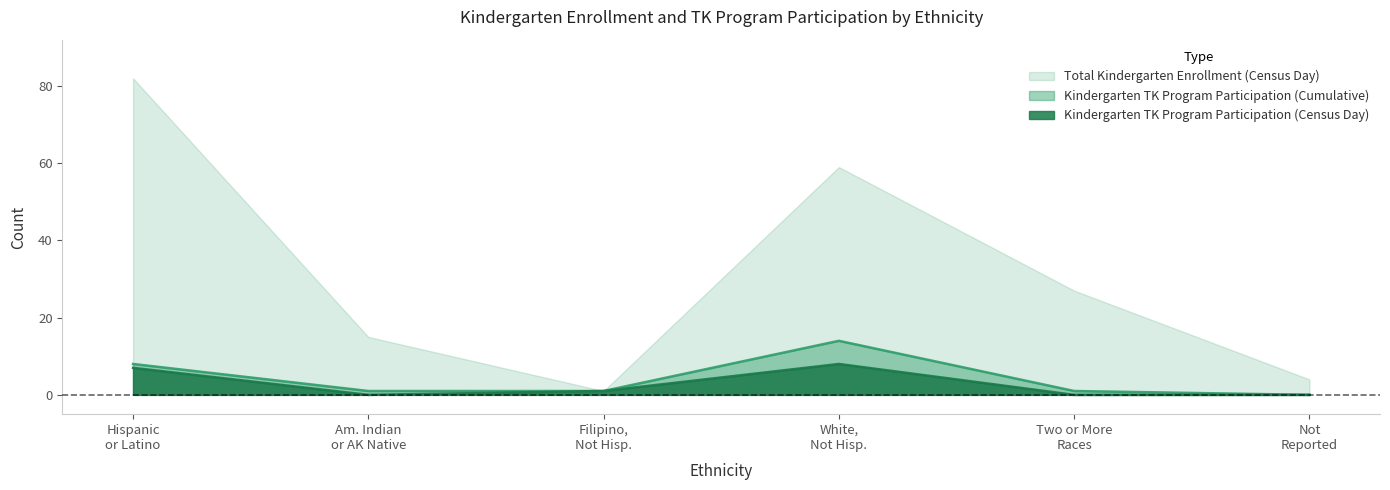

At which label does Kindergarten TK Program Participation (Census Day) reach its peak?

White,
Not Hisp.